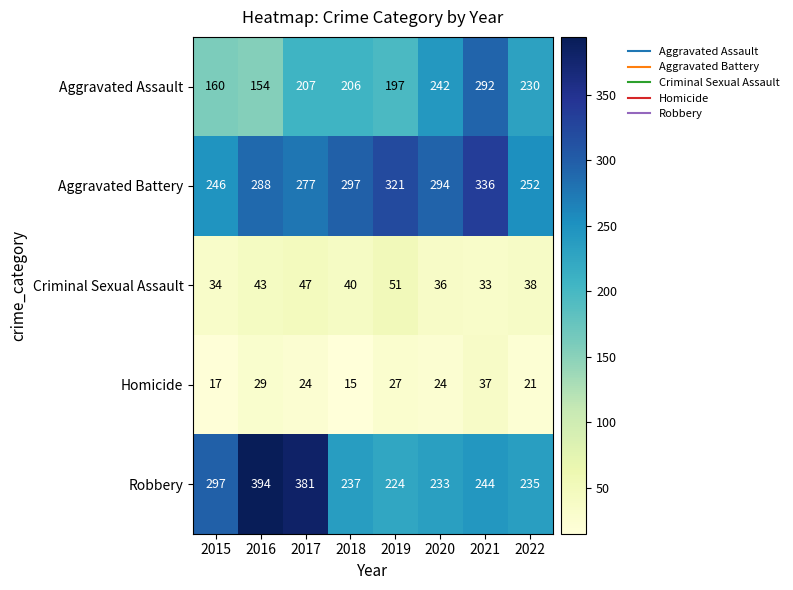

Count the number of data series in this chart.

5